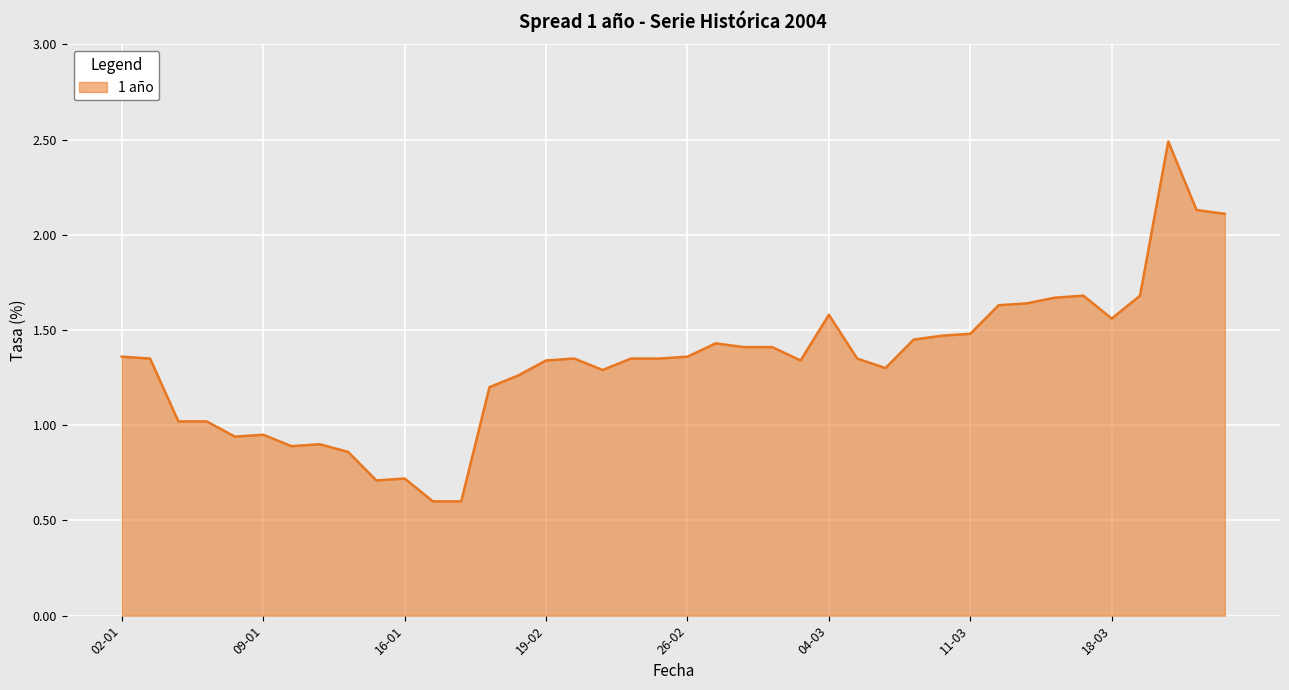

What is the smallest value displayed?

0.6